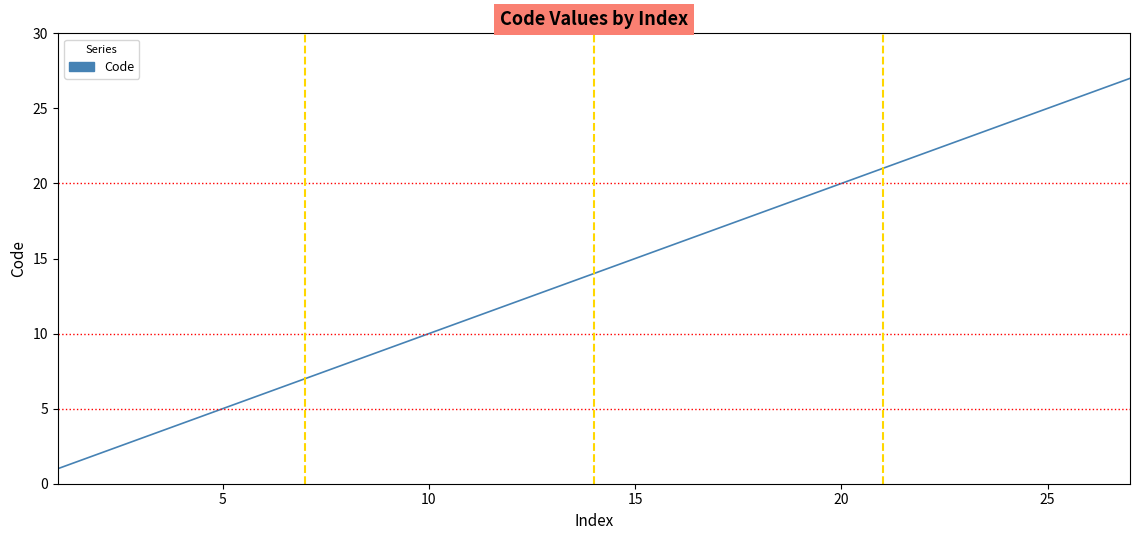

What is the maximum value shown in the chart?

27